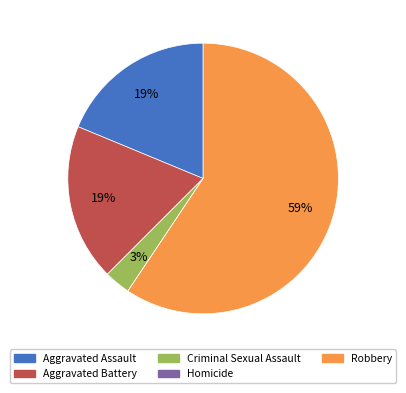

Do Aggravated Battery and Robbery together represent more than half of the pie?

Yes